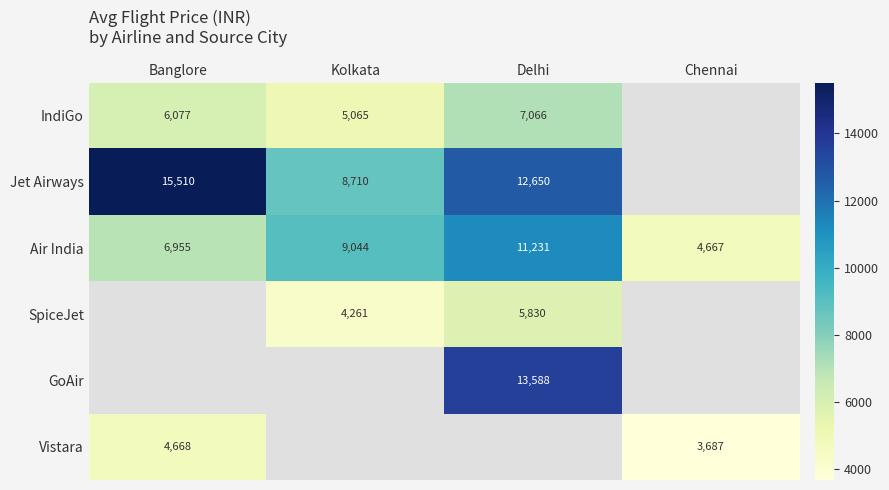

At which label is Air India closest to 7949?

Banglore